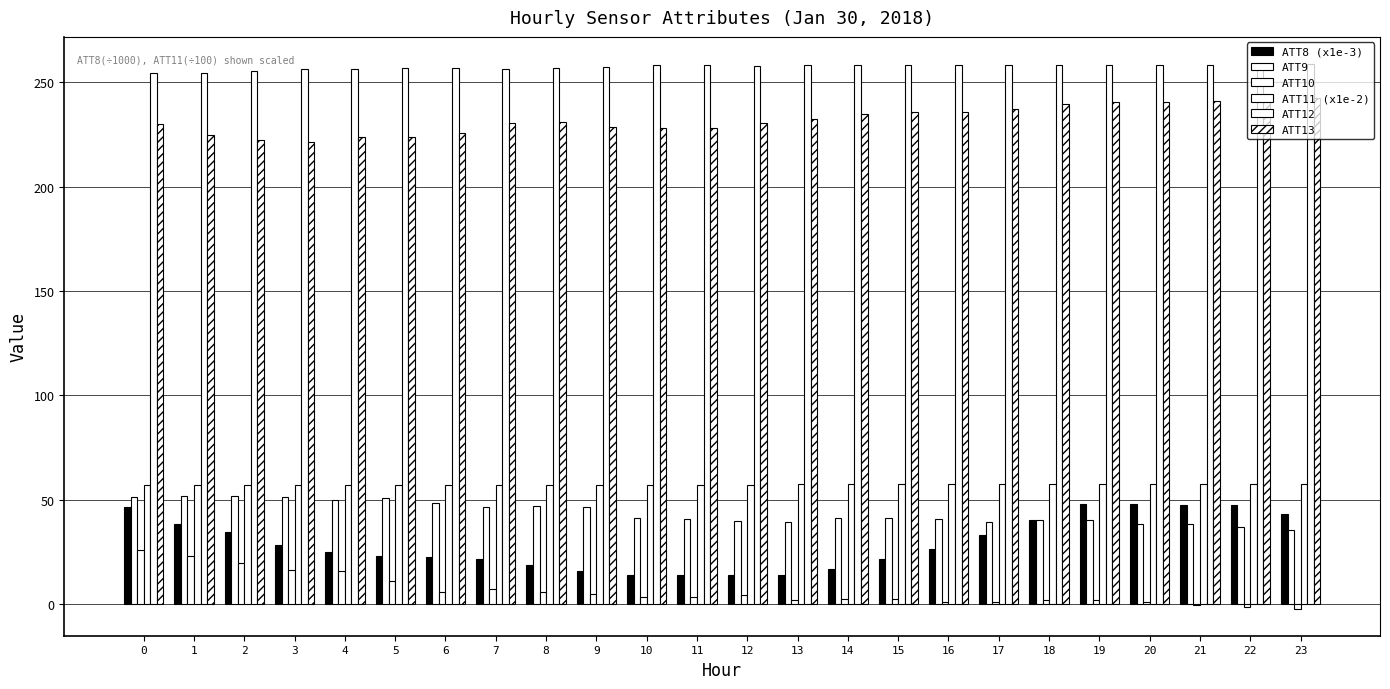

At which label does ATT9 reach its peak?

2